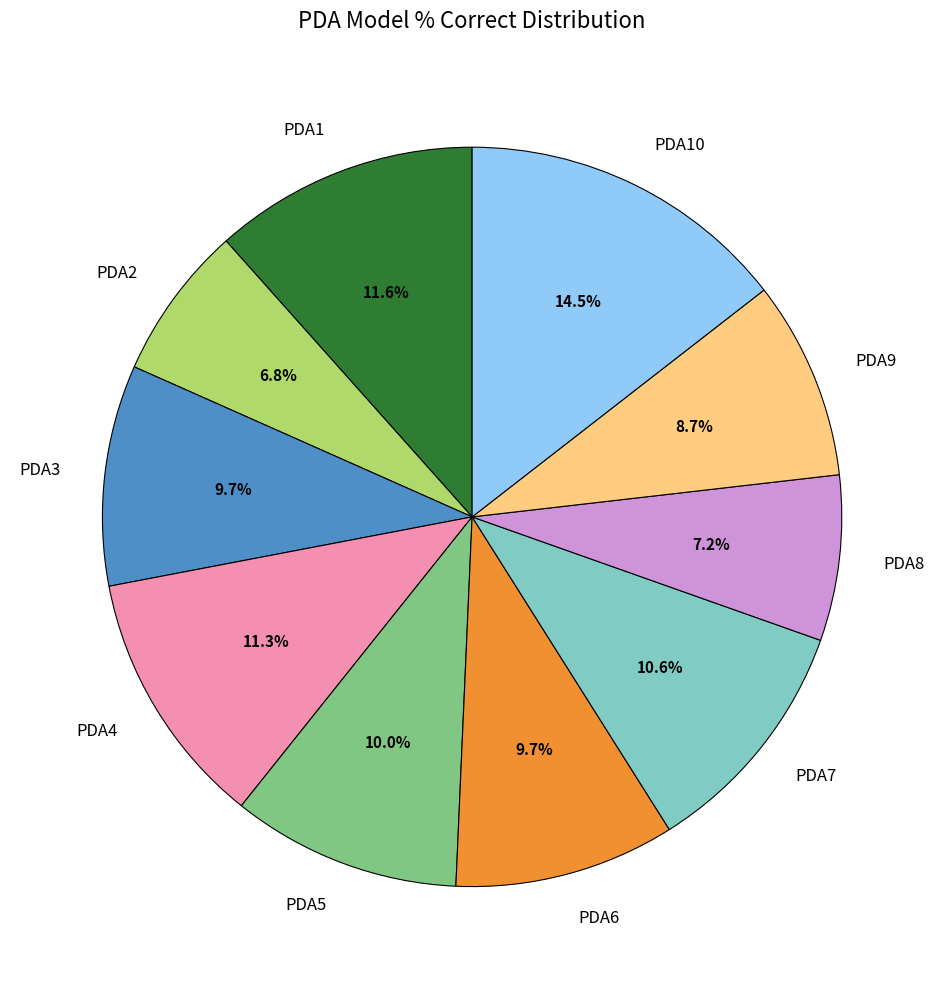

Which category has the biggest portion of the pie?

PDA10